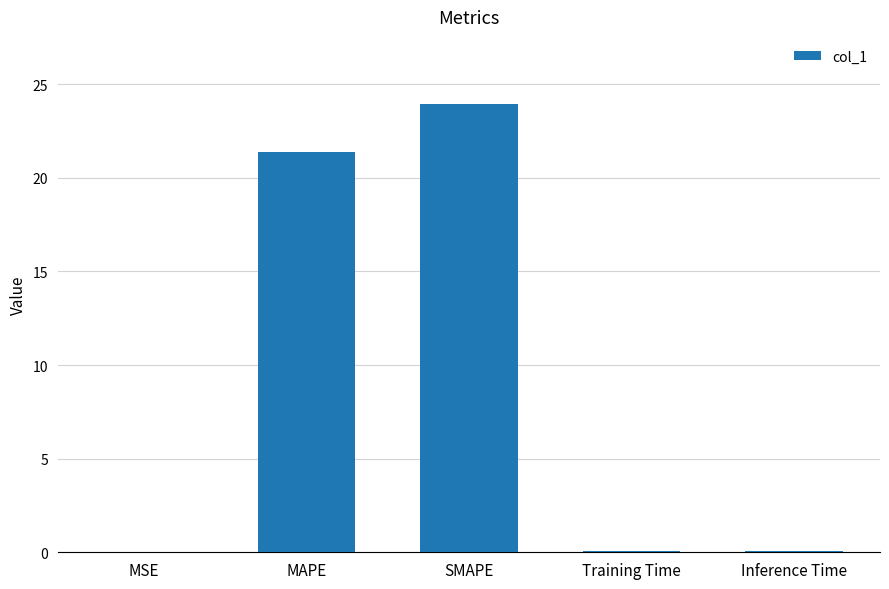

What value does the data have at MAPE?

21.4